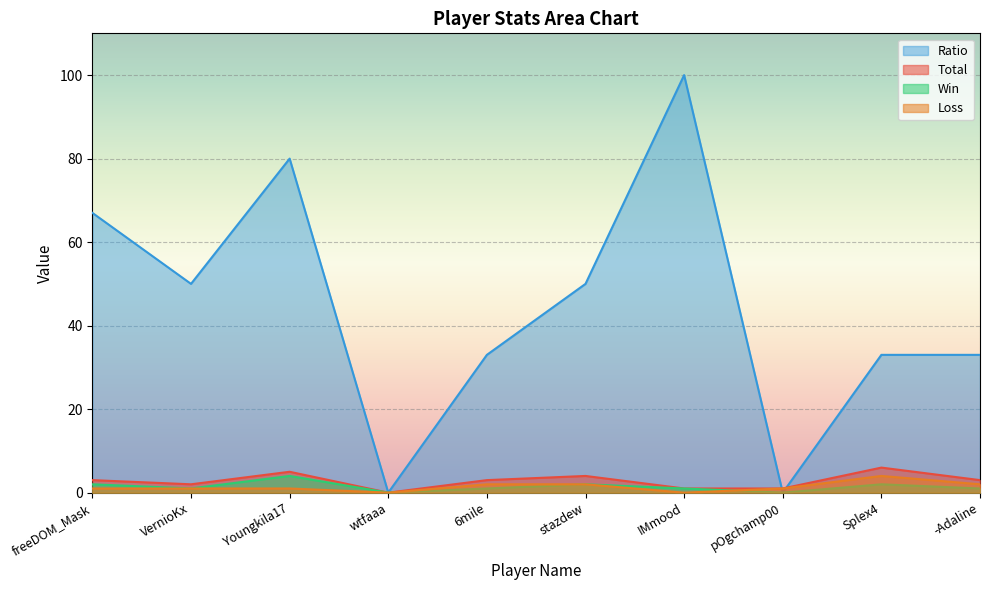

What is the sum of the Ratio values at Youngkila17 and 6mile?

113